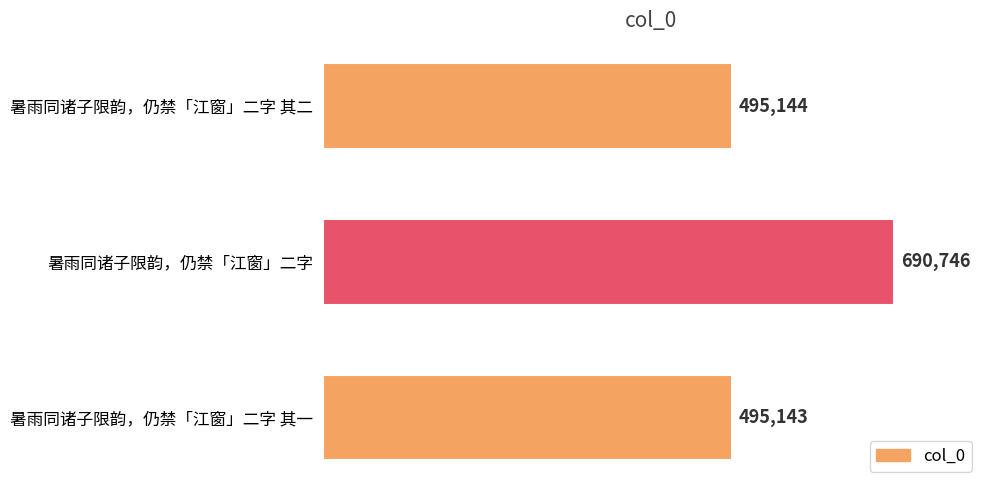

Count the number of categories in the chart.

3